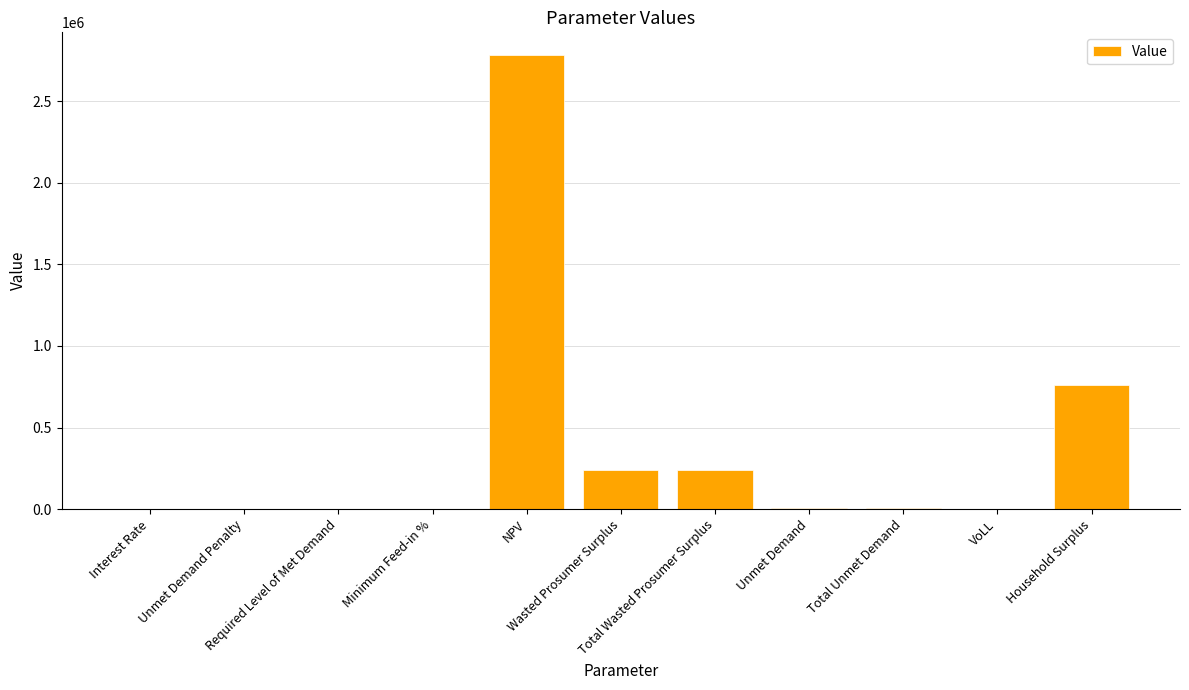

Which category has the highest value across all series?

NPV